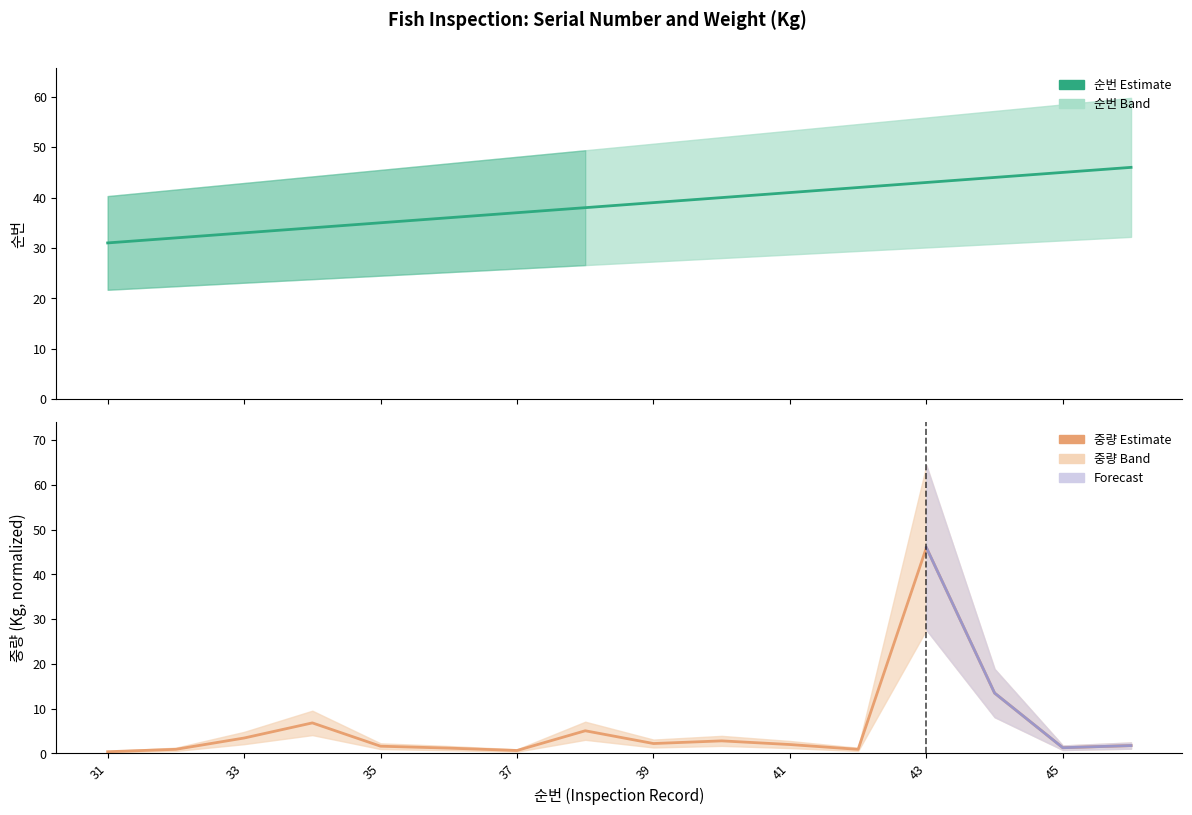

True or false: 중량(Kg) has a value of 0.3 at 32.

False